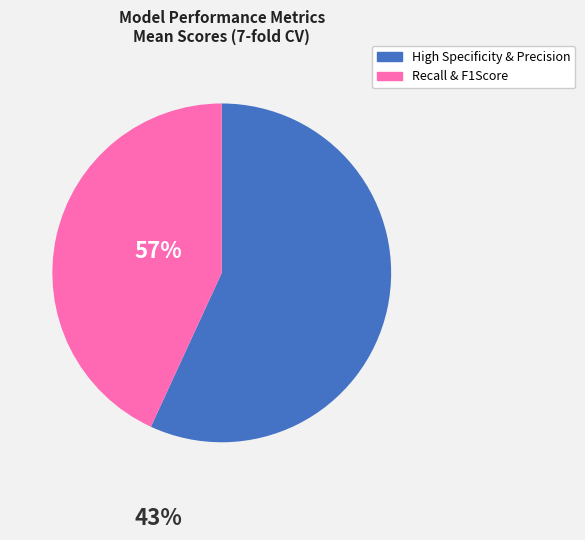

Is there any slice that represents more than half of the pie?

Yes